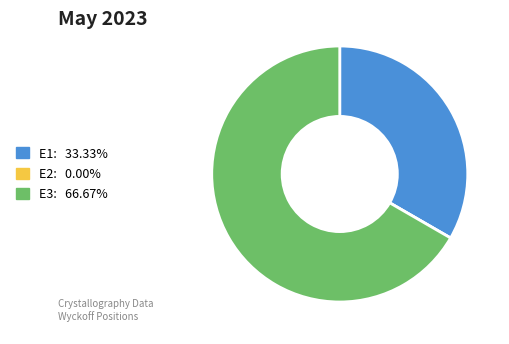

Is the sum of E1 and E3 greater than half?

Yes